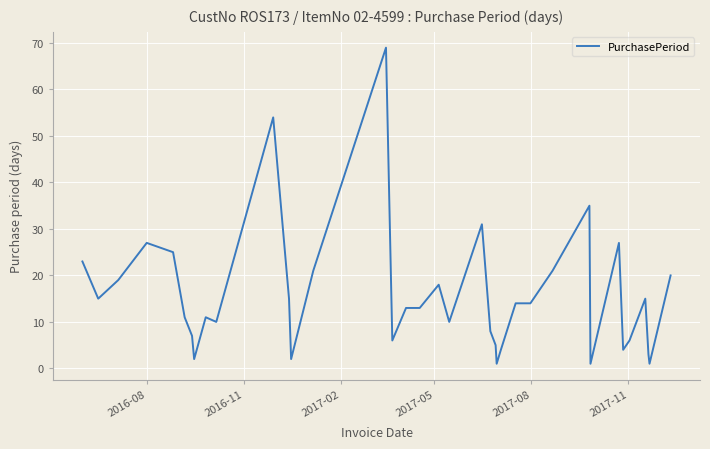

What is the difference between the maximum and minimum values?

68